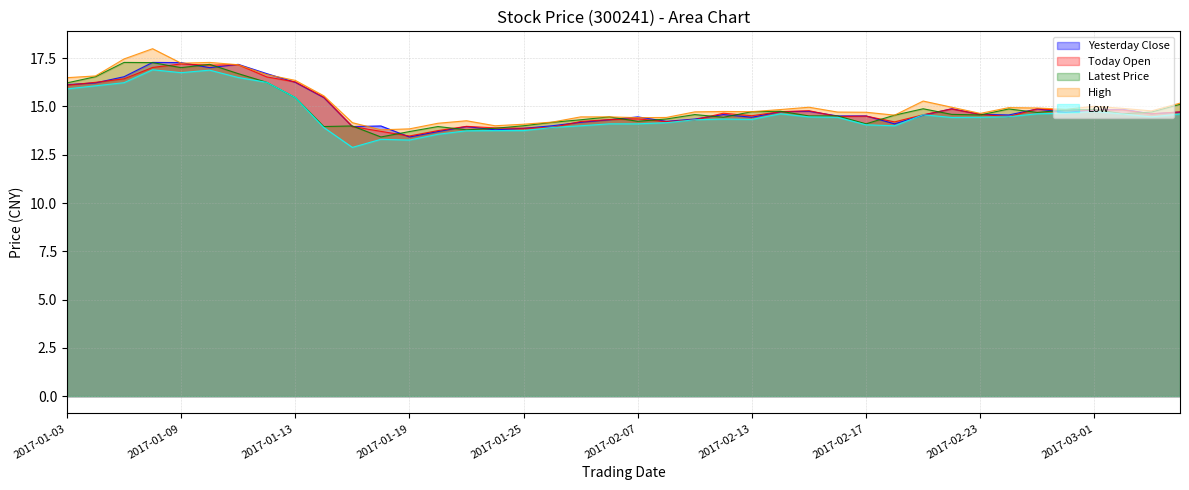

True or false: Latest Price has a value of 17.0 at 2017-01-09.

True